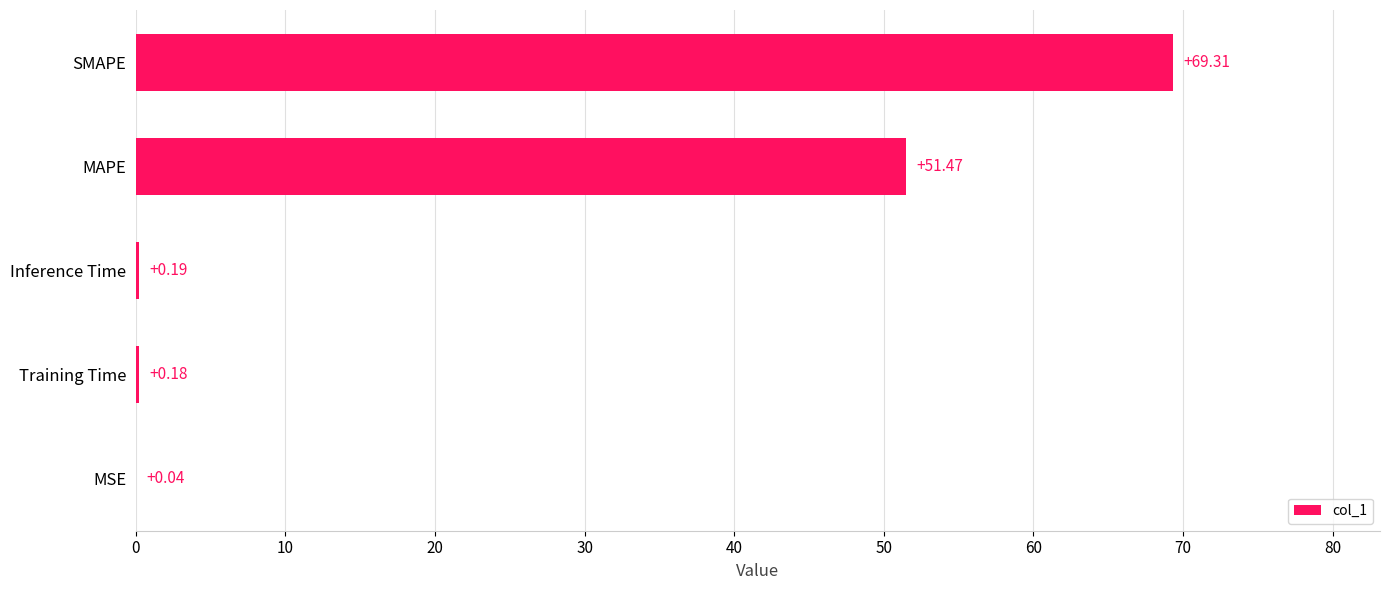

At which category does the chart reach its peak across all series?

SMAPE